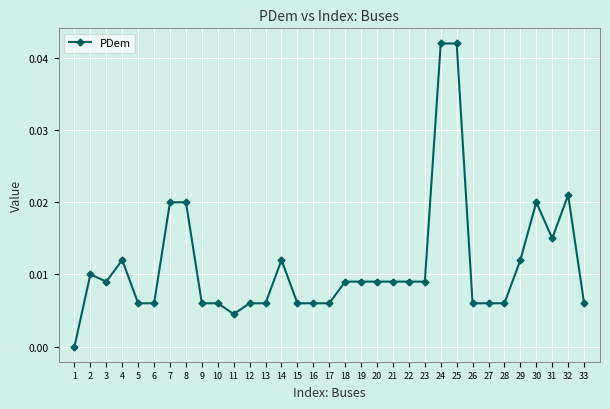

What is the sum of all values?

0.4